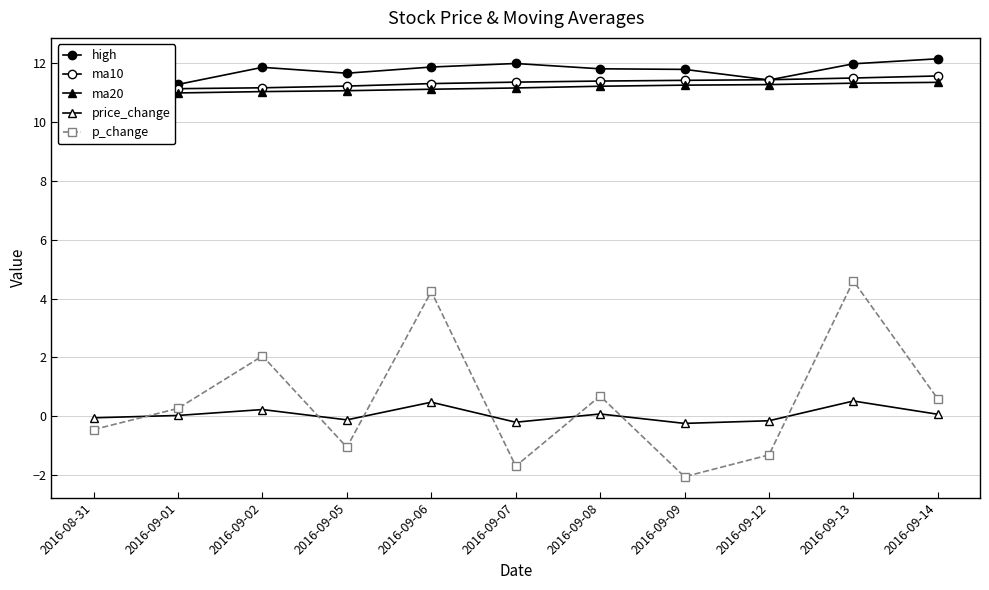

At which category is the sum across all series the highest?

2016-09-13